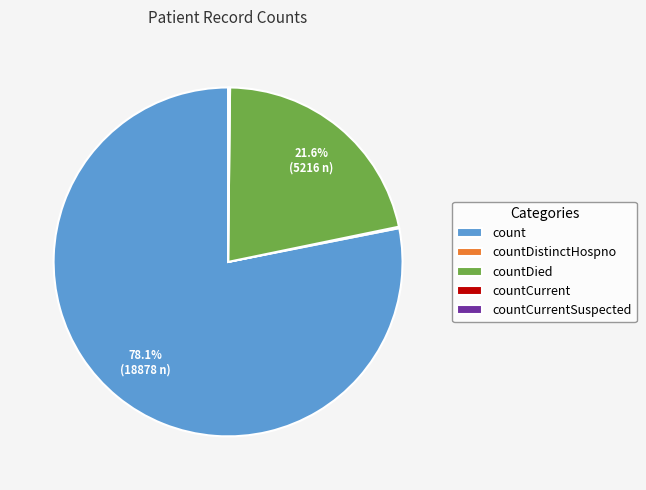

Does any single category account for the majority?

Yes